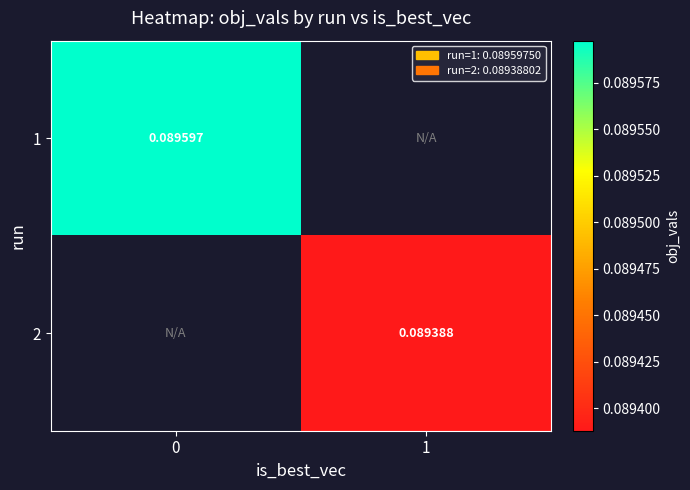

Which series has the largest range (max minus min)?

1